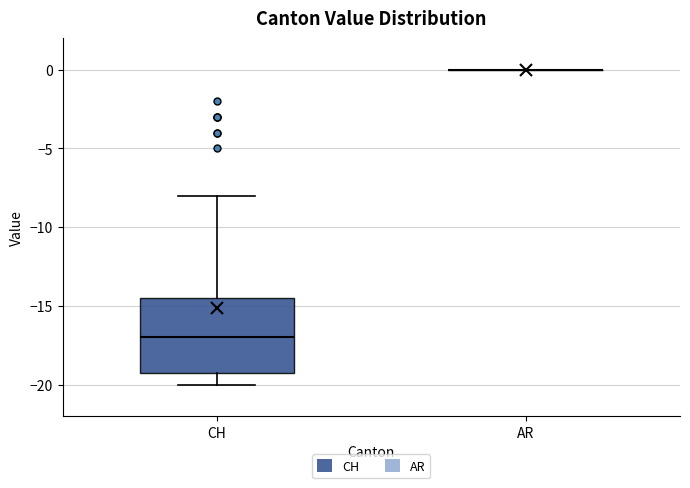

Reading left to right, read every box against the y-axis: the position of its median line, the range the box covers, and the ends of its whiskers. The values are not printed on the chart, so give them approximately, as read against the axis.

CH: median -17.0, box -19.0 to -14.5, whiskers -20.0 to -8.0
AR: box collapsed to a line at 0.0, whiskers 0.0 to 0.0